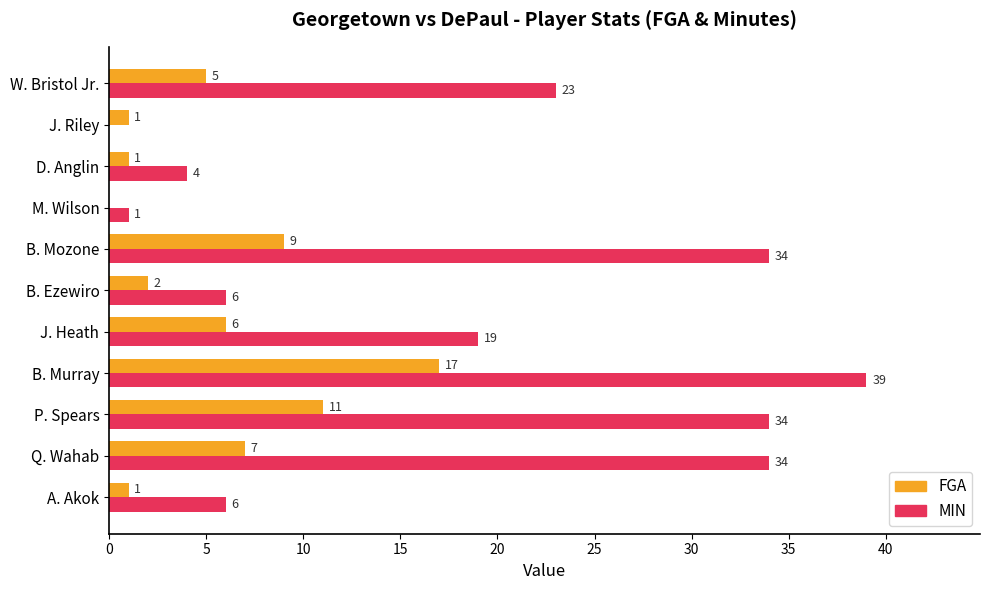

What is the total value across all series at B. Murray?

56